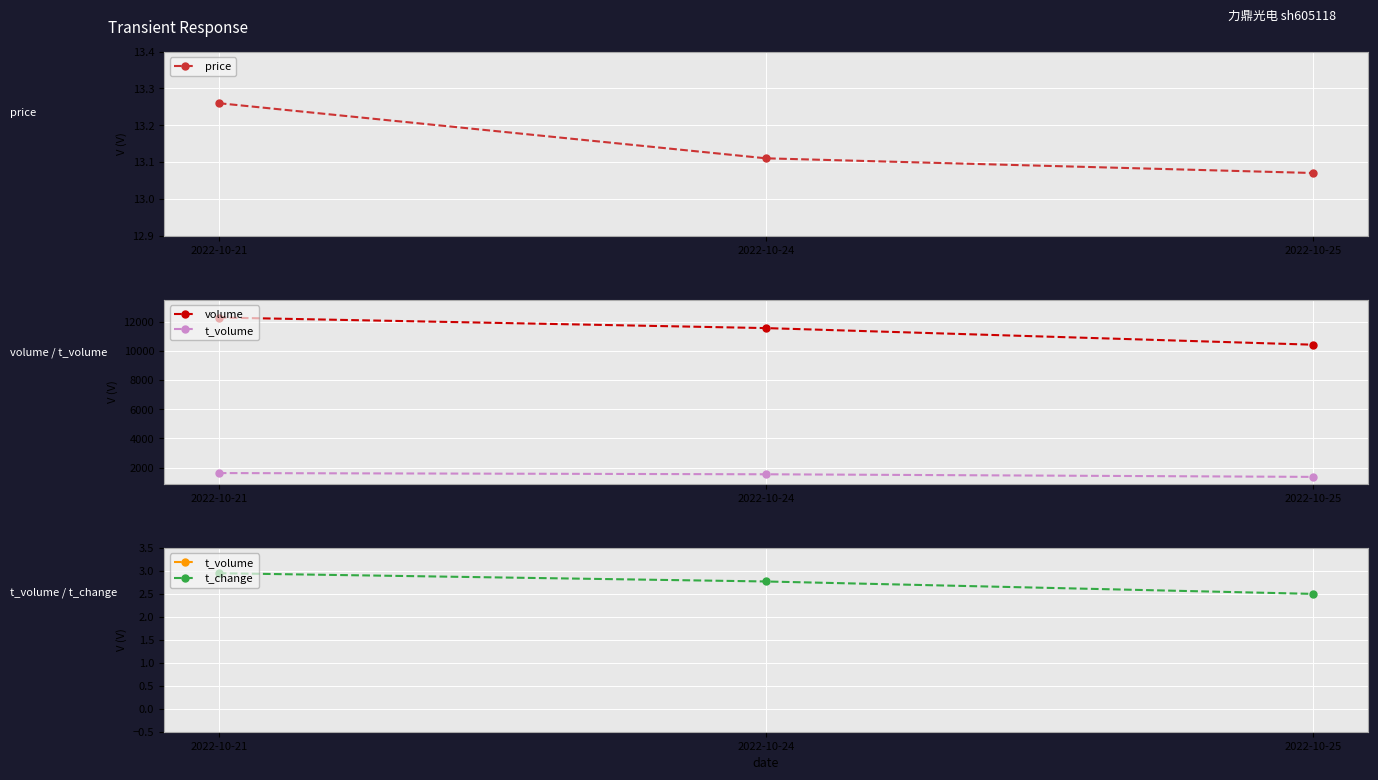

Rank the categories by price value from highest to lowest.

2022-10-21, 2022-10-24, 2022-10-25